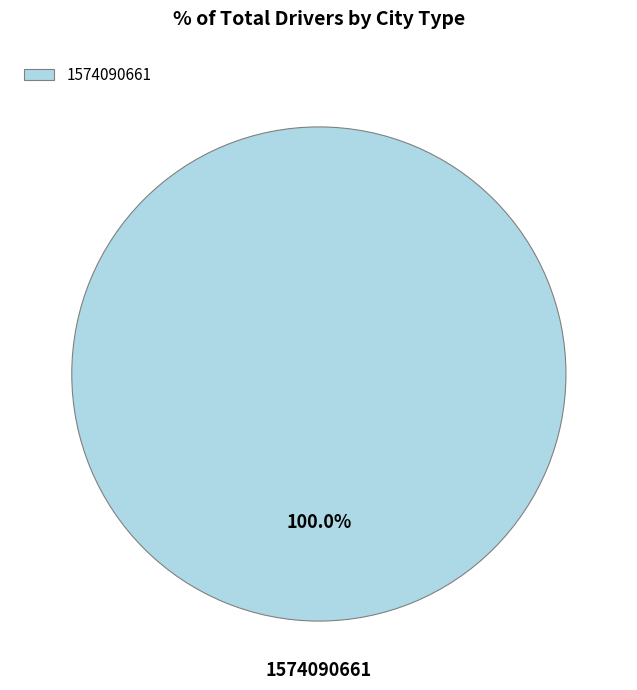

True or false: 1574090661 accounts for 91% of the total.

False